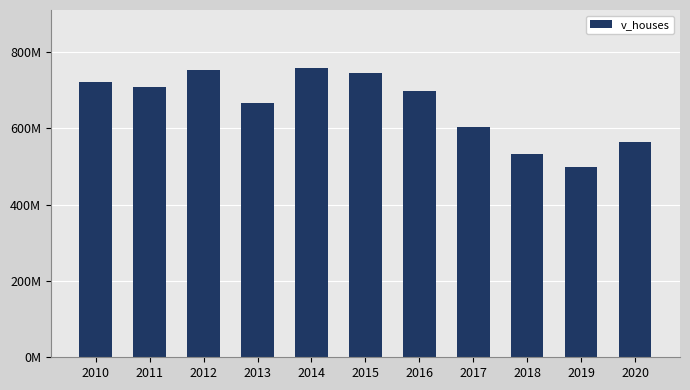

Are the bars horizontal?

No